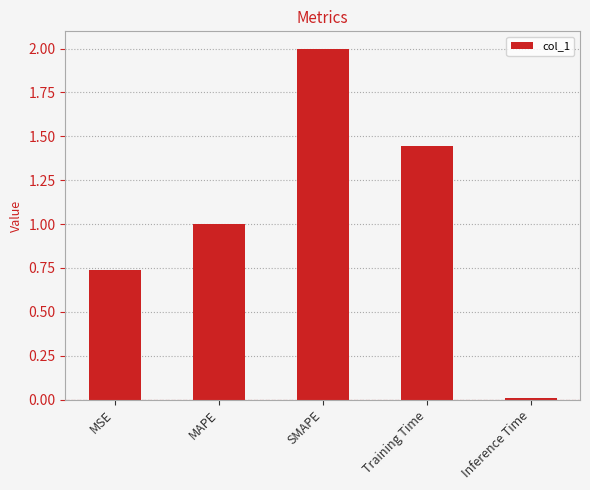

What is the label of the 4th bar from the left?

Training Time